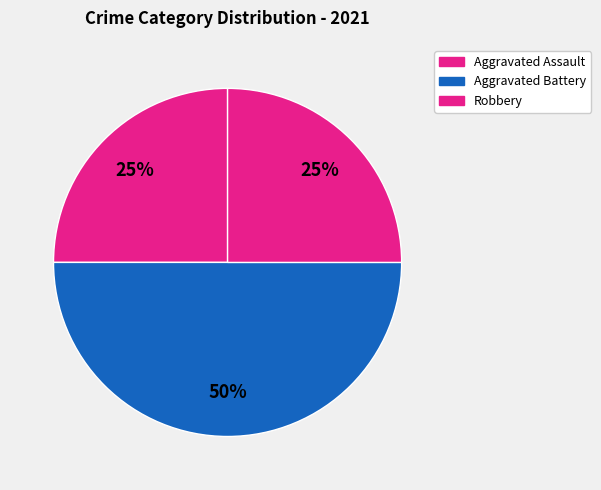

Which has a higher value, Robbery or Aggravated Battery?

Aggravated Battery